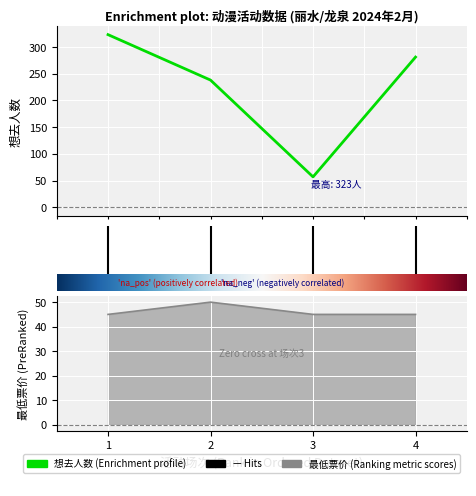

True or false: 最低票价 and 想去人数 cross at least once.

False